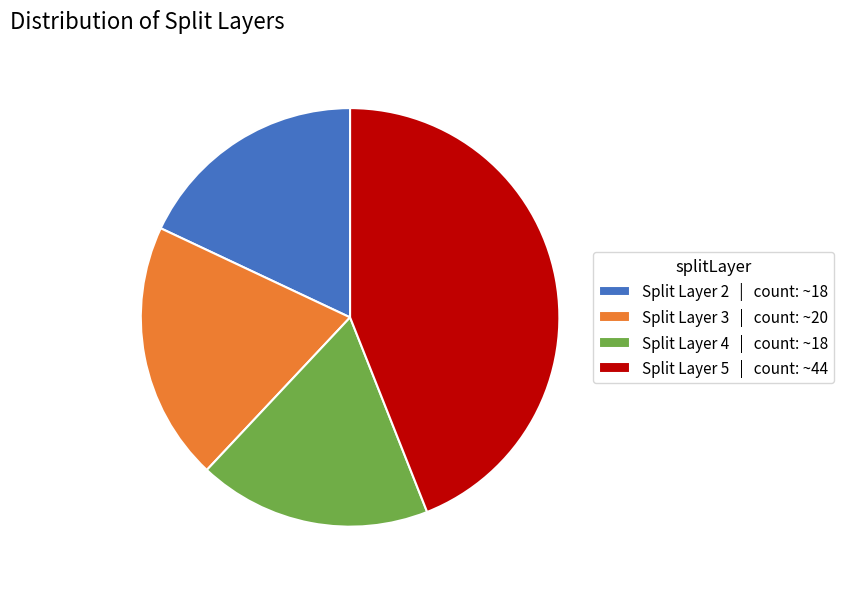

Is Split Layer 2 | count: ~18 the majority of the pie?

No